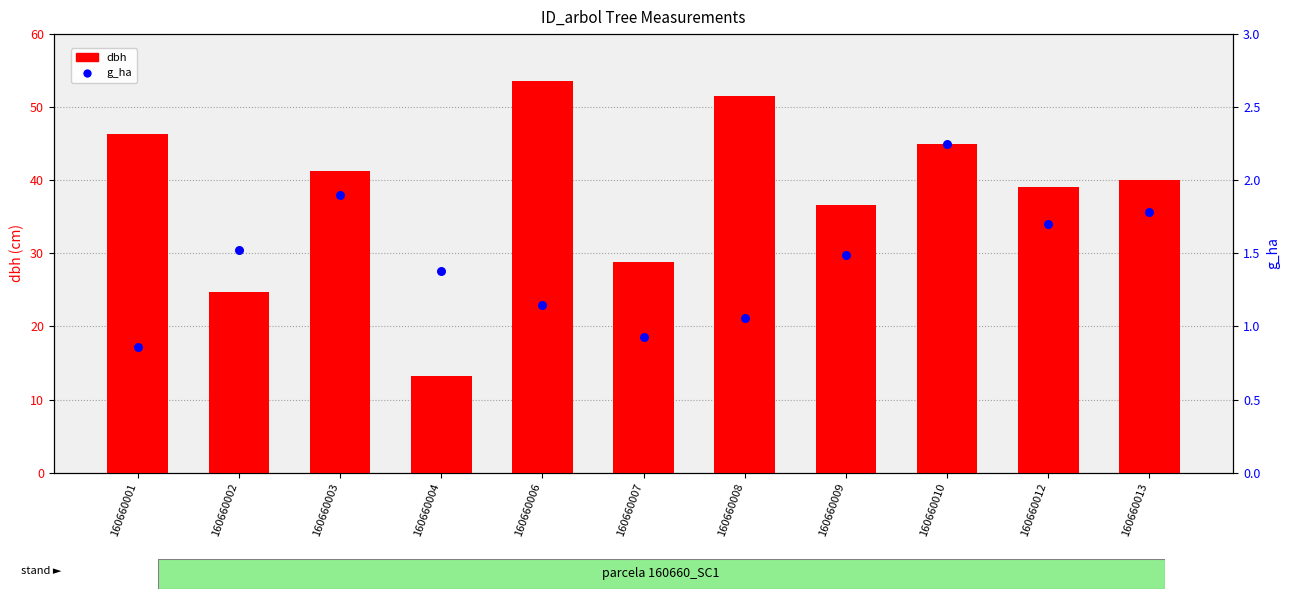

What is the total value across all series at 160660007?

29.8